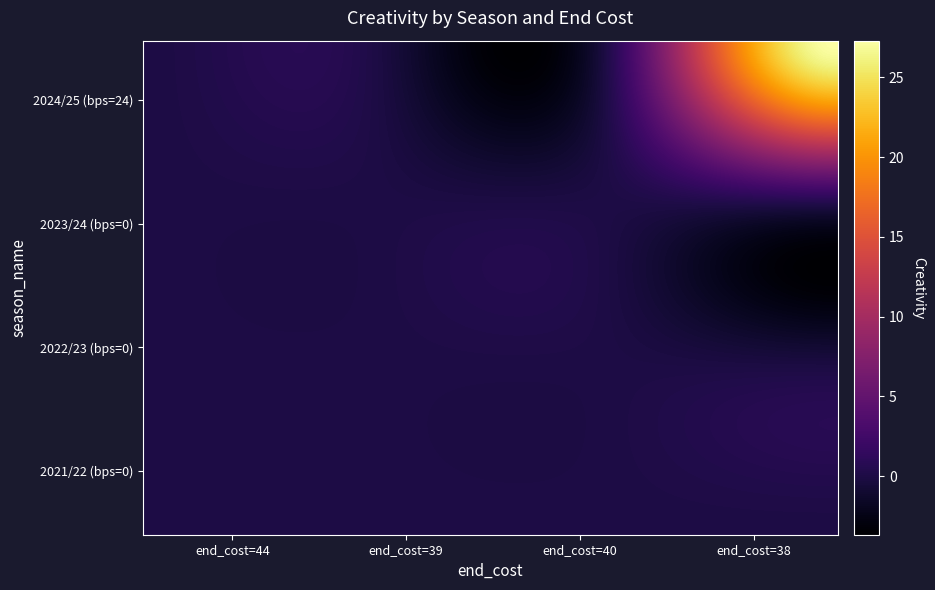

Reading left to right, extract all data points from this chart.

2021/22 (bps=0): 0.0	0.0	0.0	0.0
2022/23 (bps=0): 0.0	0.0	0.0	0.0
2023/24 (bps=0): 0.0	0.0	0.0	0.0
2024/25 (bps=24): 0.0	0.0	0.0	27.3